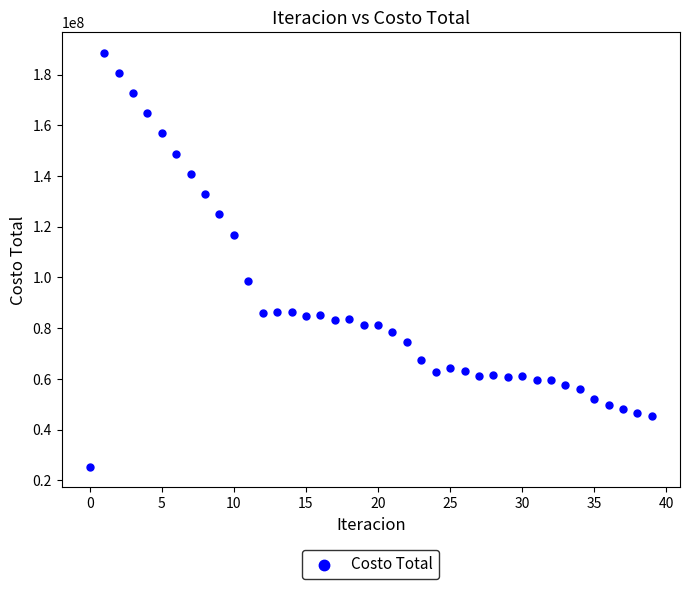

What is the range of Y values (max minus min)?

163176662.2